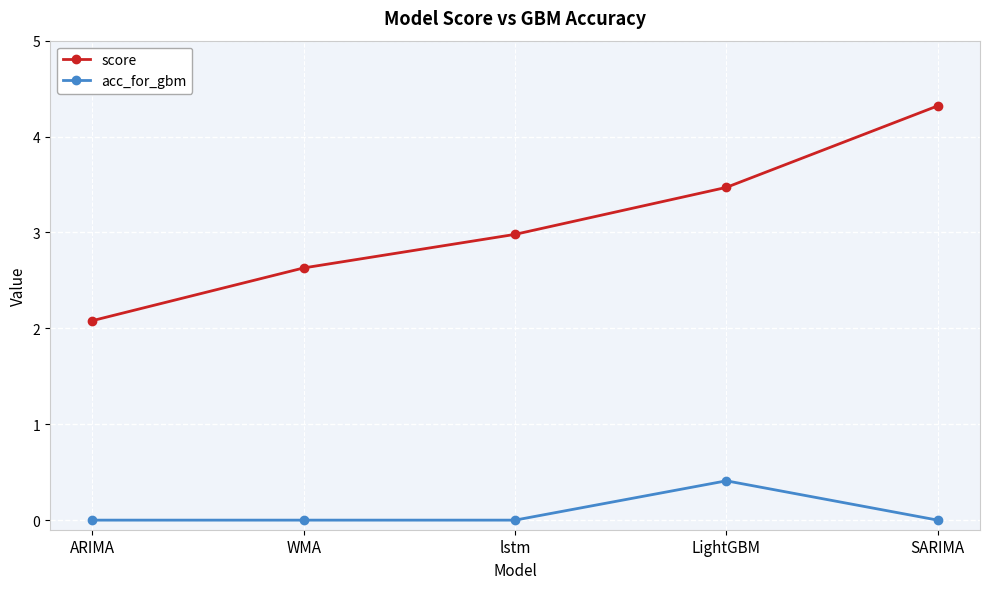

True or false: score and acc_for_gbm cross at least once.

False